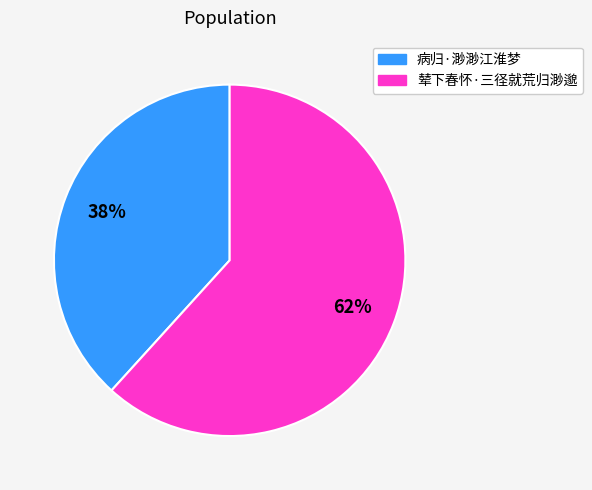

Which slice is the smallest?

病归·渺渺江淮梦